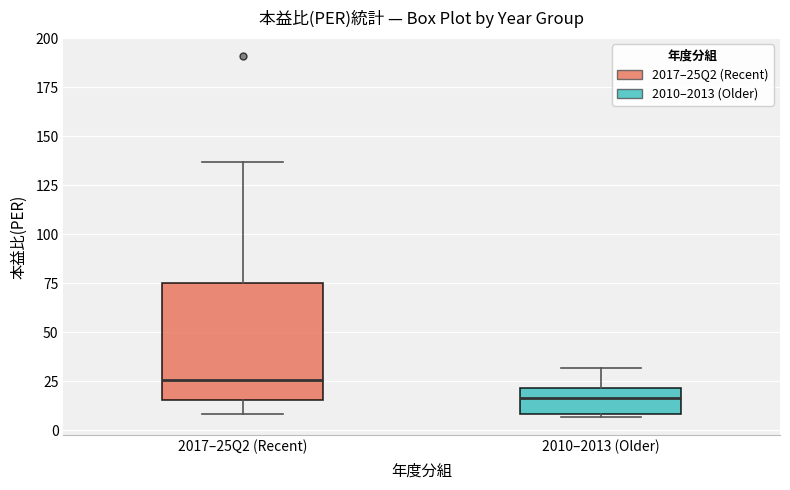

Which box is the tallest, from its lower edge to its upper edge?

2017–25Q2 (Recent)